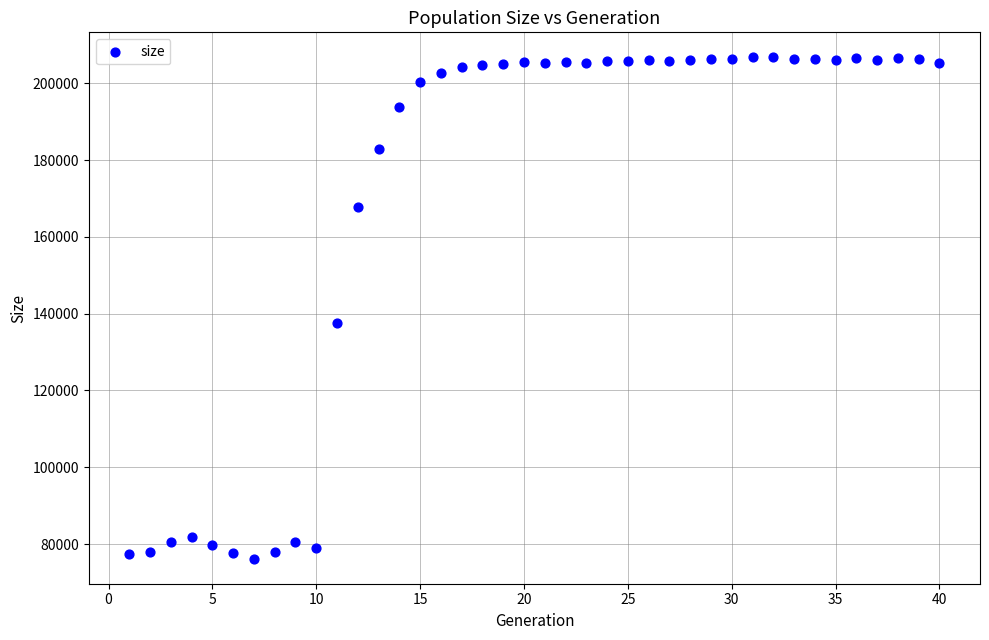

What is the range of Y values (max minus min)?

130517